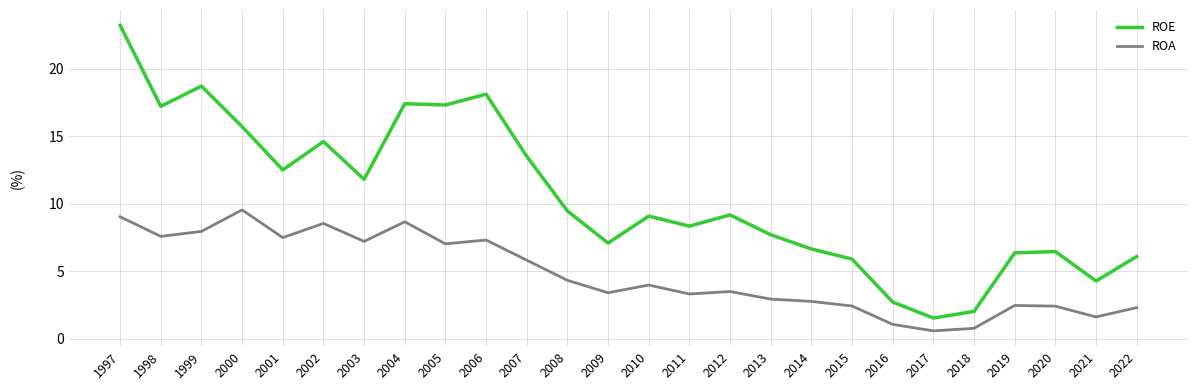

The value of ROE at 2001 is 17.4. True or false?

False